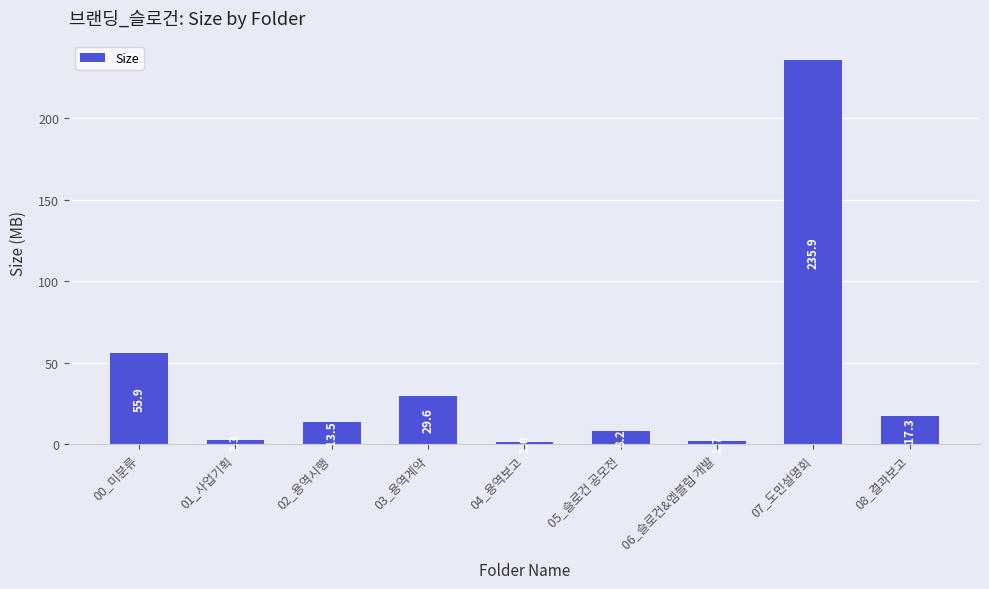

What is the label of the 1st bar from the right?

08_결과보고